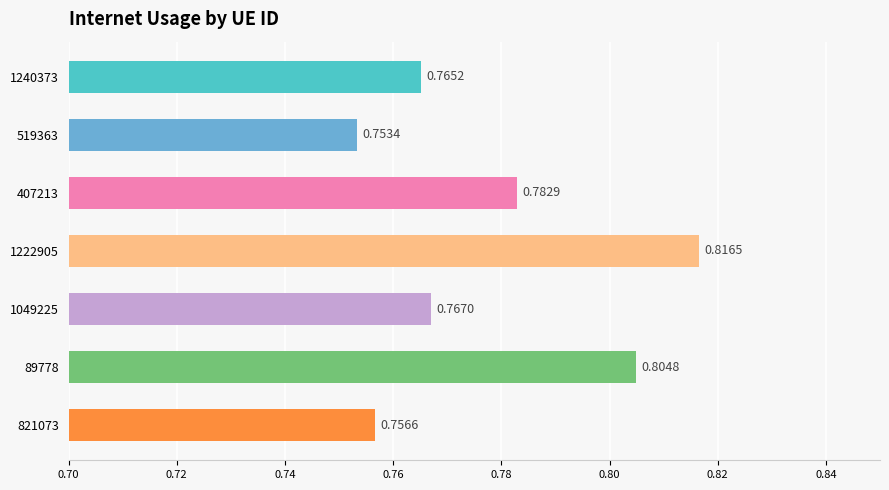

Are the bars grouped side by side (vs. stacked)?

No